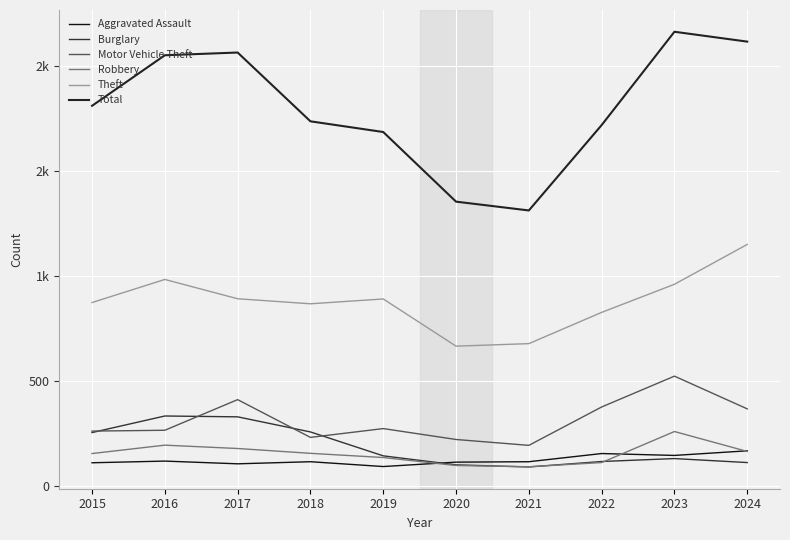

What is the difference between the maximum and minimum values in the Total series?

852